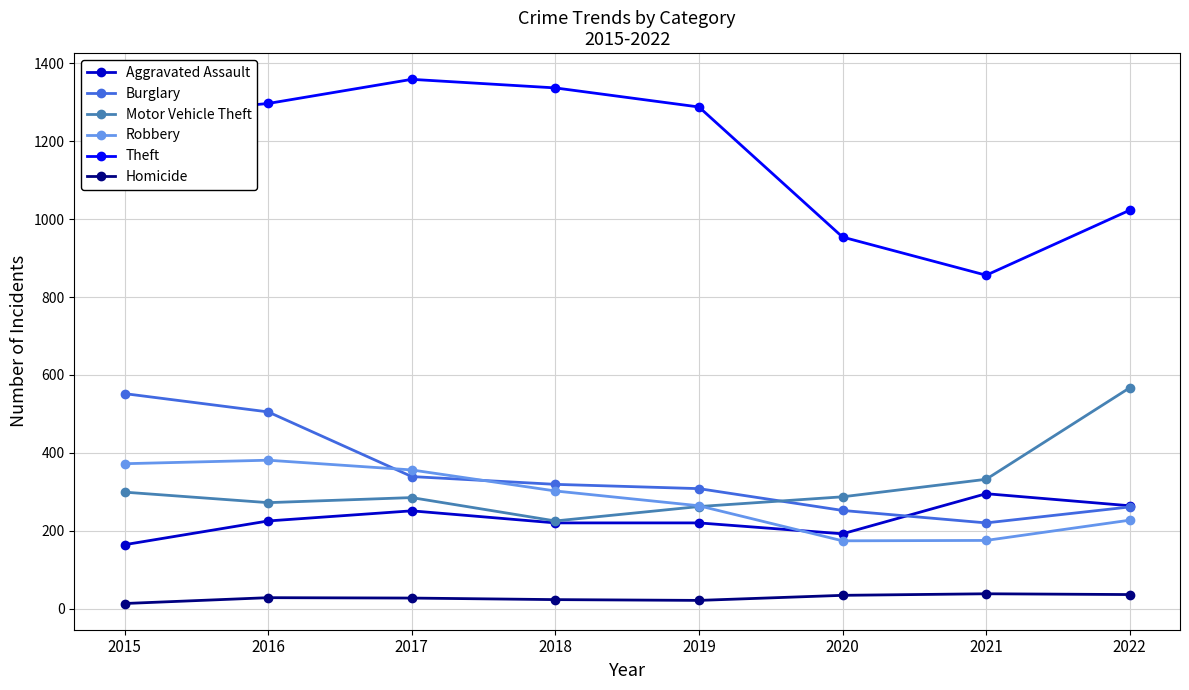

What is the average value of the Motor Vehicle Theft series?

316